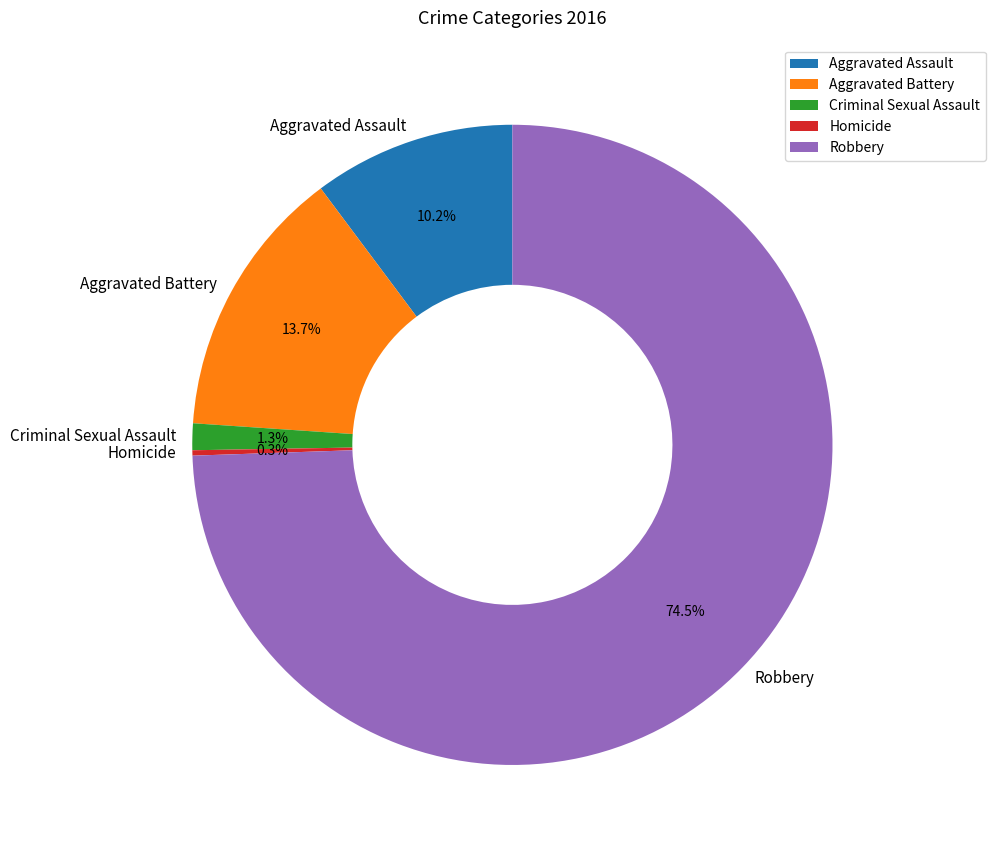

Between Criminal Sexual Assault and Aggravated Battery, which is larger?

Aggravated Battery